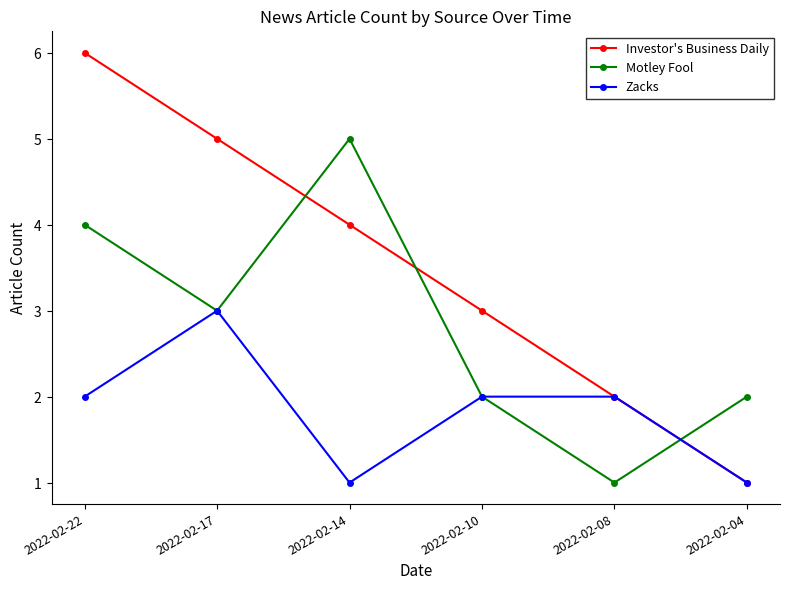

Where is Zacks nearest to the value 2?

2022-02-22